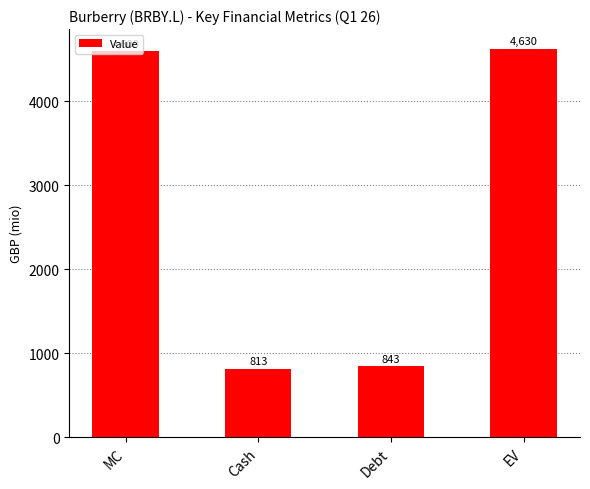

What is the maximum value shown in the chart?

4630.1